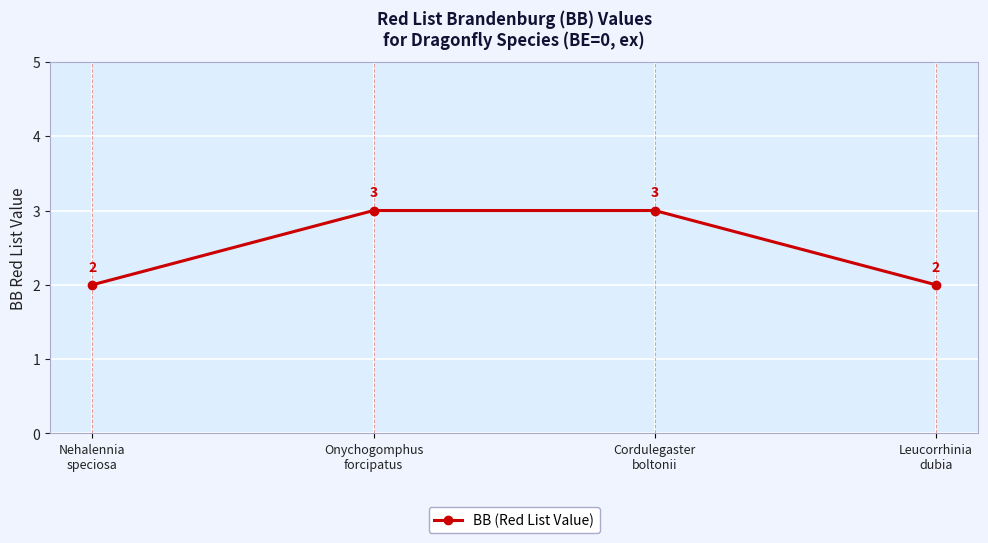

True or false: the data has more than 1 interior local peaks.

False